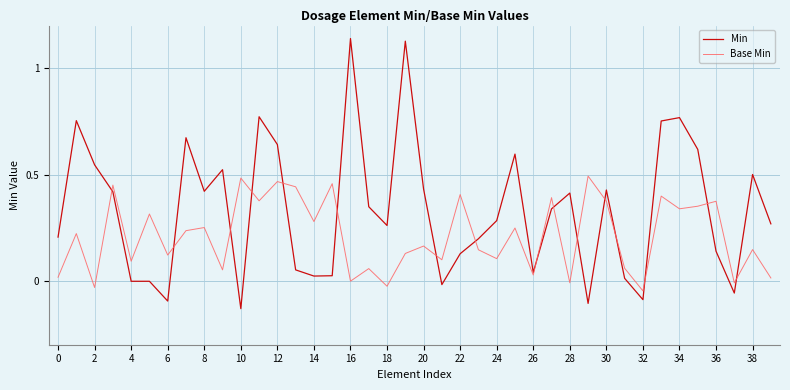

How many times do Min and Base Min cross each other?

16